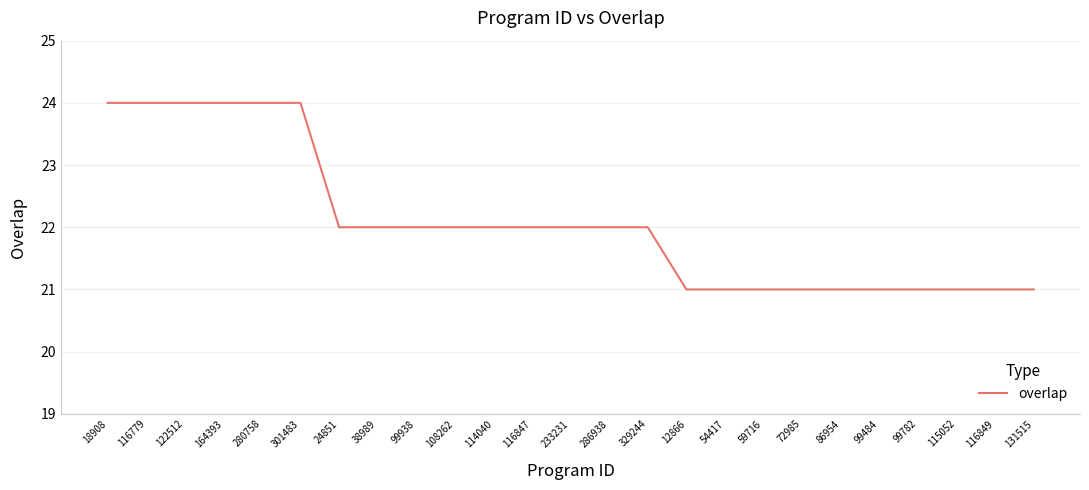

True or false: the data shows 38 at 164393.

False